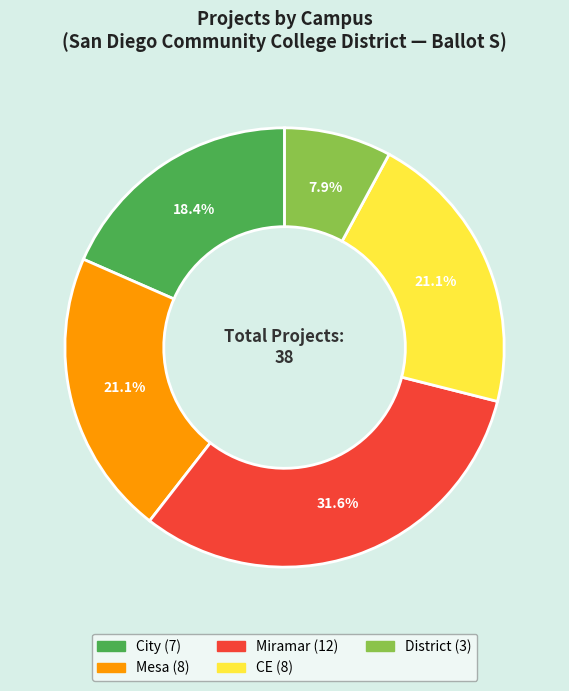

Is there a majority slice in this chart?

No